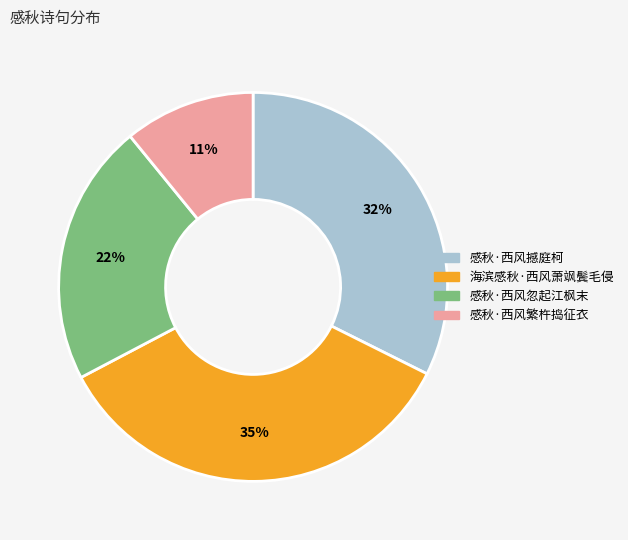

To the nearest percent, what percentage of the pie is 感秋·西风忽起江枫末?

22%